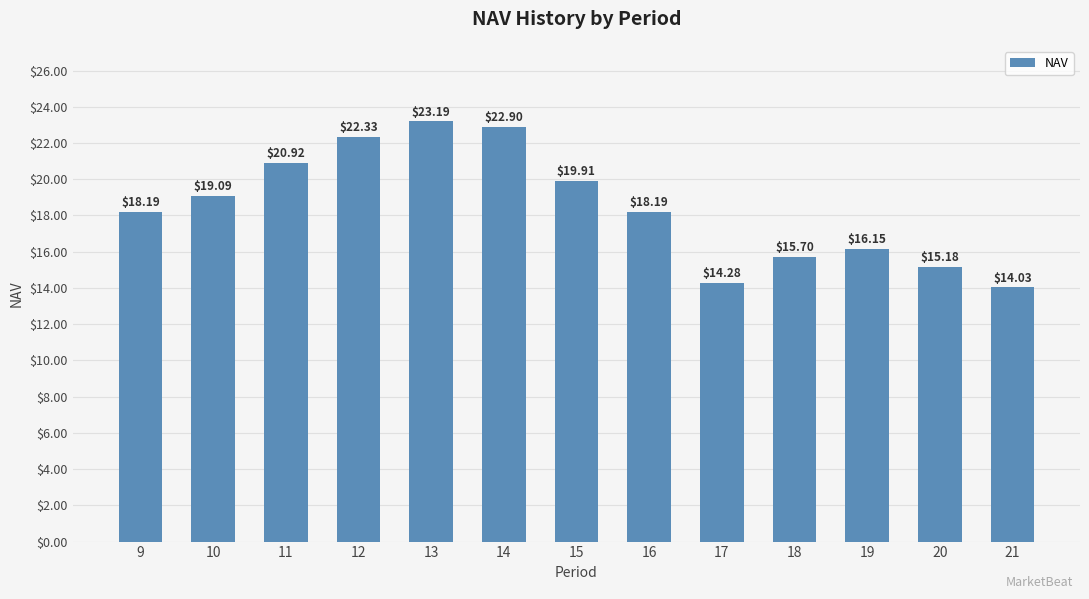

What is the value of the 9th bar from the left?

14.3